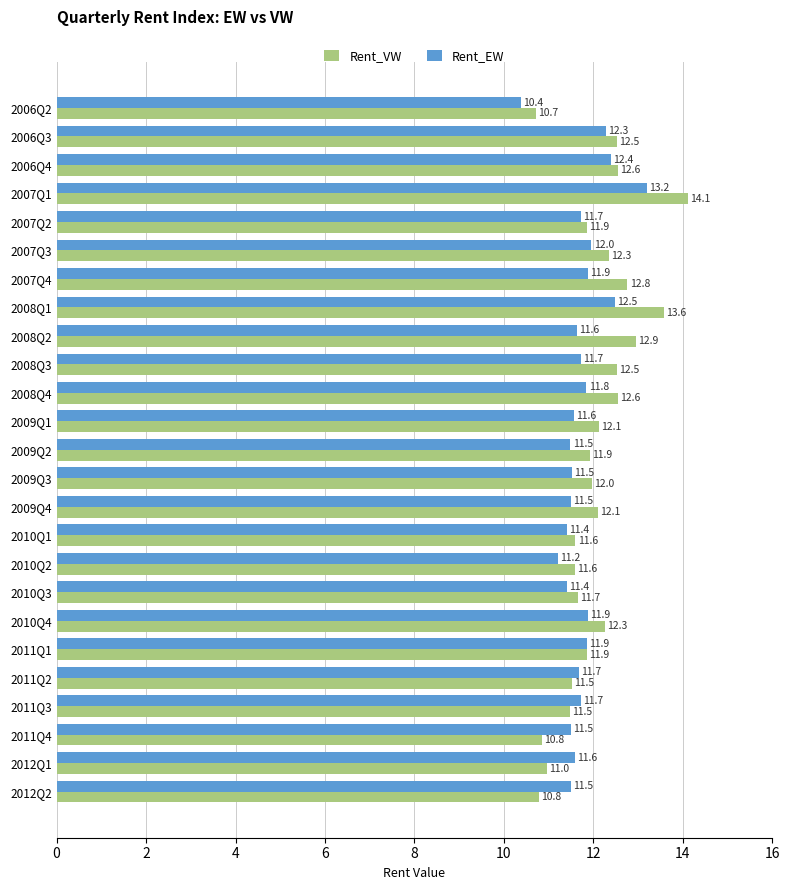

How many values in the Rent_EW series are below 11?

1